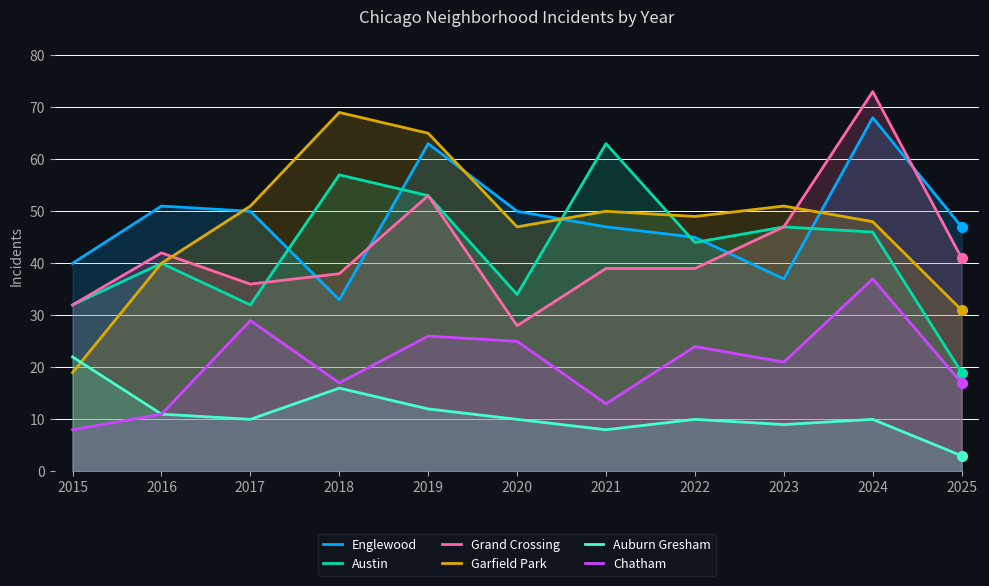

Reading right to left, list all the values displayed in this chart.

Englewood: 2025=47	2024=68	2023=37	2022=45	2021=47	2020=50	2019=63	2018=33	2017=50	2016=51	2015=40
Austin: 2025=19	2024=46	2023=47	2022=44	2021=63	2020=34	2019=53	2018=57	2017=32	2016=40	2015=32
Grand Crossing: 2025=41	2024=73	2023=47	2022=39	2021=39	2020=28	2019=53	2018=38	2017=36	2016=42	2015=32
Garfield Park: 2025=31	2024=48	2023=51	2022=49	2021=50	2020=47	2019=65	2018=69	2017=51	2016=40	2015=19
Auburn Gresham: 2025=3	2024=10	2023=9	2022=10	2021=8	2020=10	2019=12	2018=16	2017=10	2016=11	2015=22
Chatham: 2025=17	2024=37	2023=21	2022=24	2021=13	2020=25	2019=26	2018=17	2017=29	2016=11	2015=8